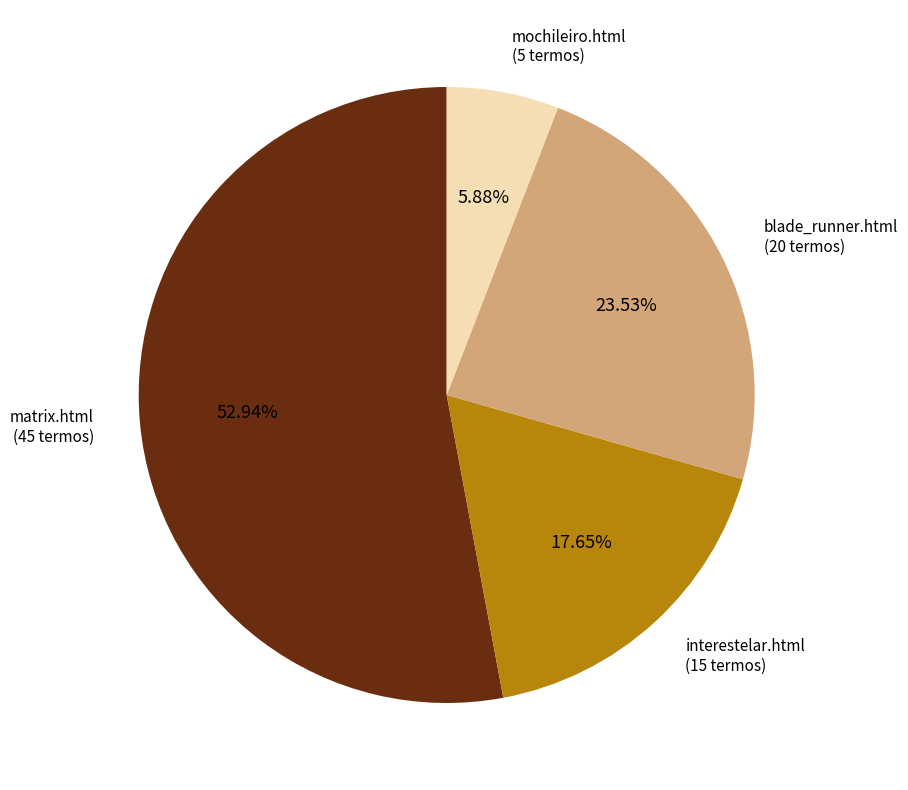

How many segments does this pie chart have?

4